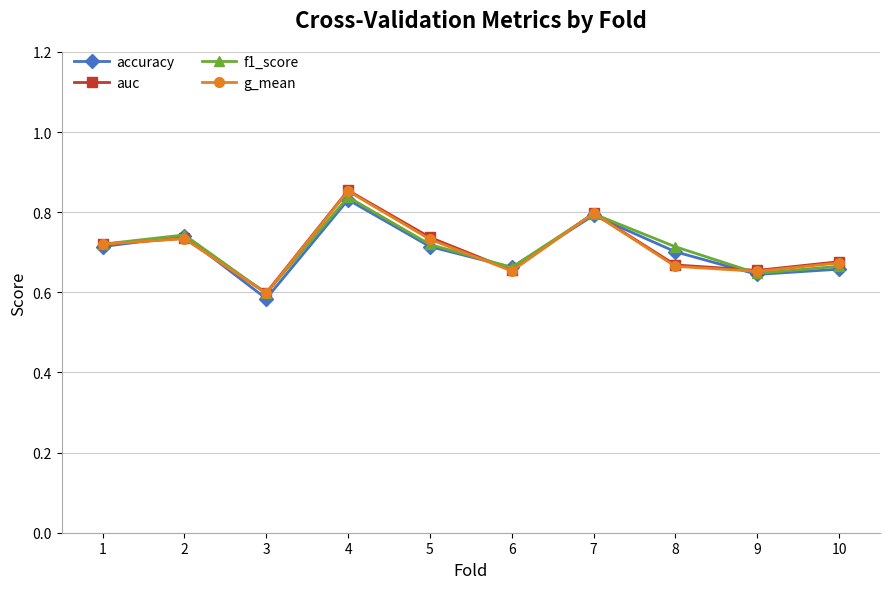

Which series changed the most between 3 and 4?

auc